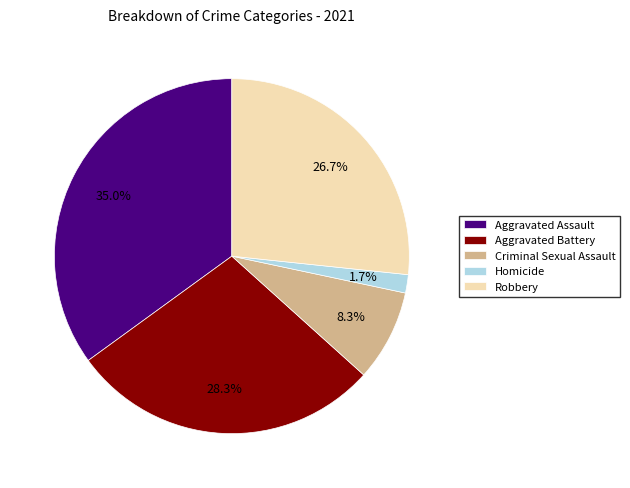

How many slices are in this pie chart?

5